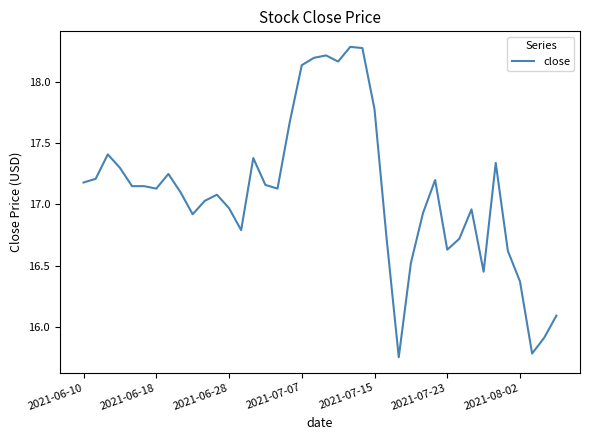

What is the difference between the maximum and minimum values?

2.5